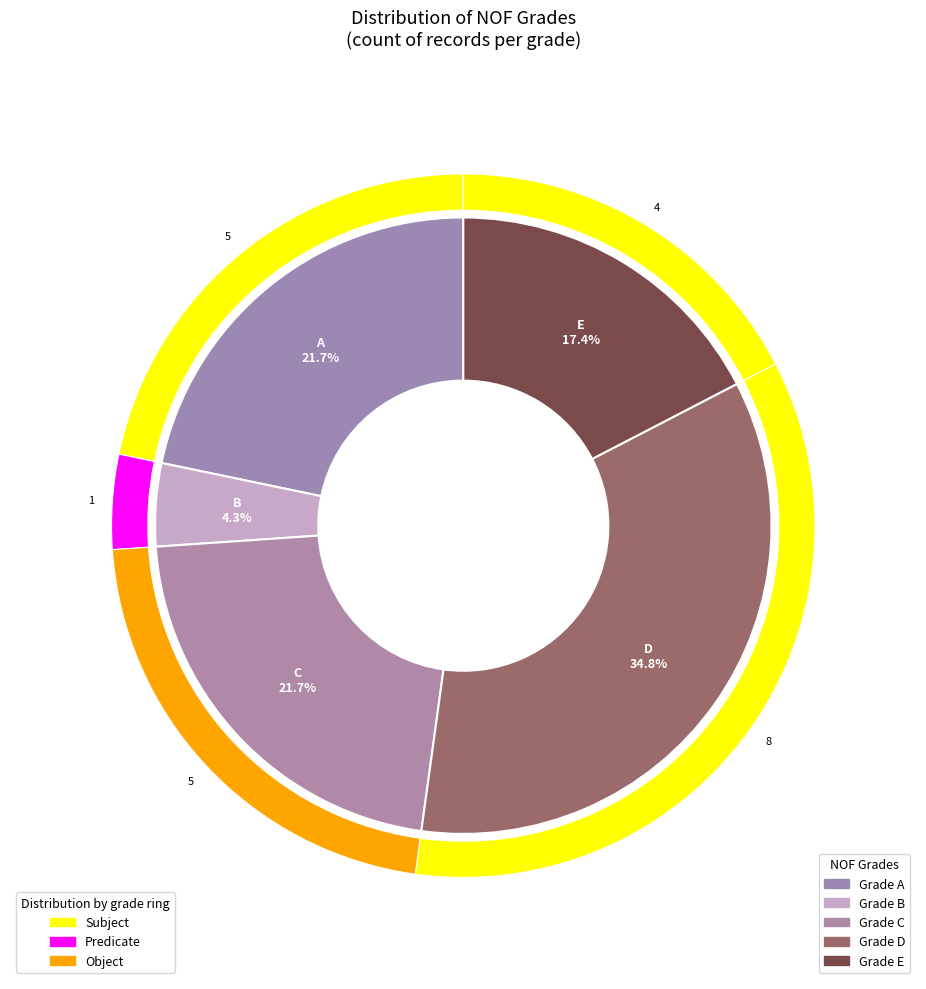

Is E the majority of the pie?

No